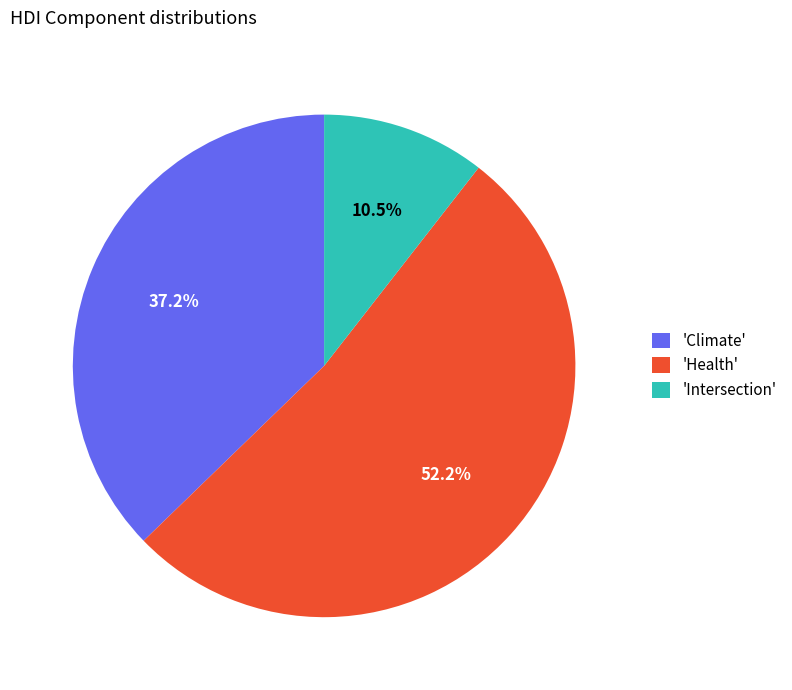

To the nearest percent, what is the average slice percentage?

33%